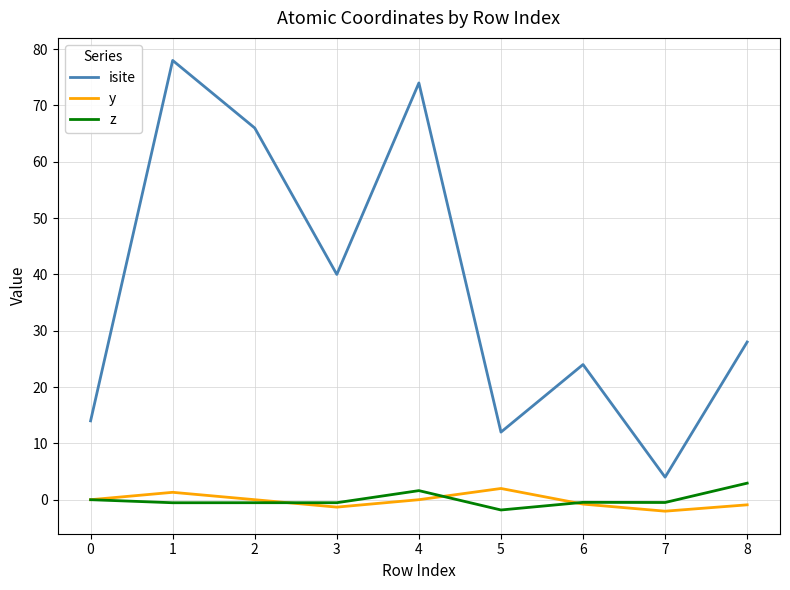

What are all the series names shown in the legend?

isite, y, z